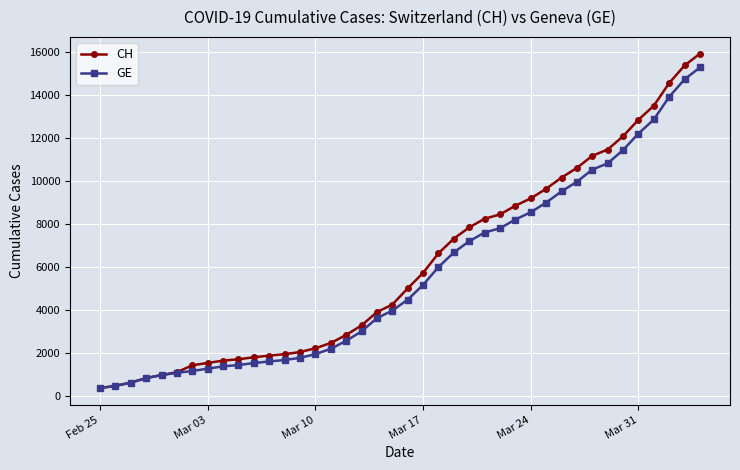

What is the value of the CH point at the 39th from the left?

15375